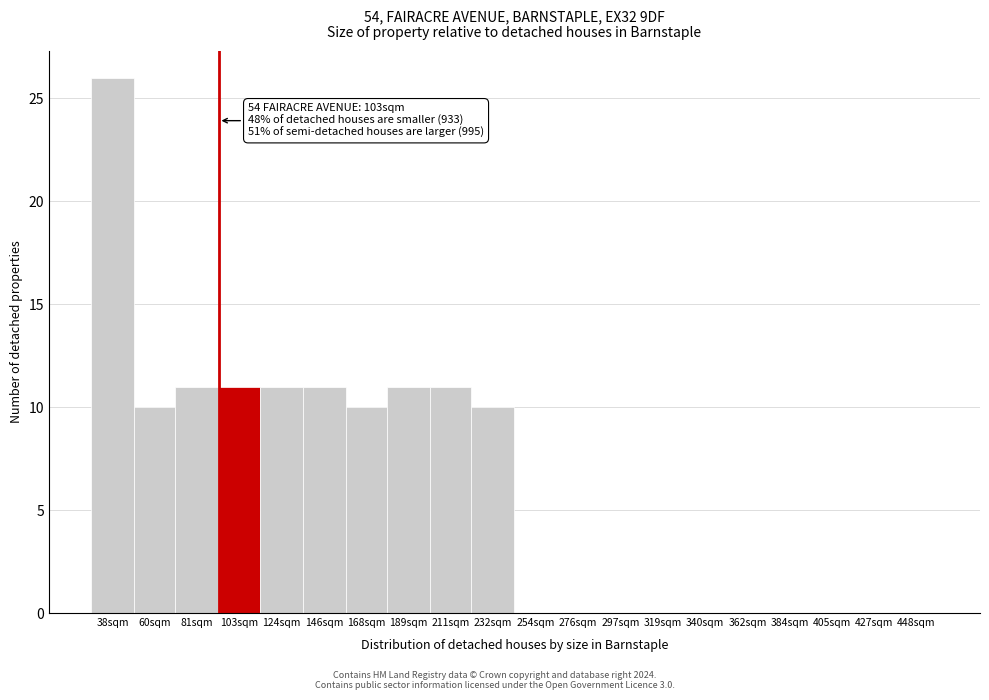

Reading right to left, list all the values displayed in this chart.

448sqm=0	427sqm=0	405sqm=0	384sqm=0	362sqm=0	340sqm=0	319sqm=0	297sqm=0	276sqm=0	254sqm=0	232sqm=10	211sqm=11	189sqm=11	168sqm=10	146sqm=11	124sqm=11	103sqm=11	81sqm=11	60sqm=10	38sqm=26